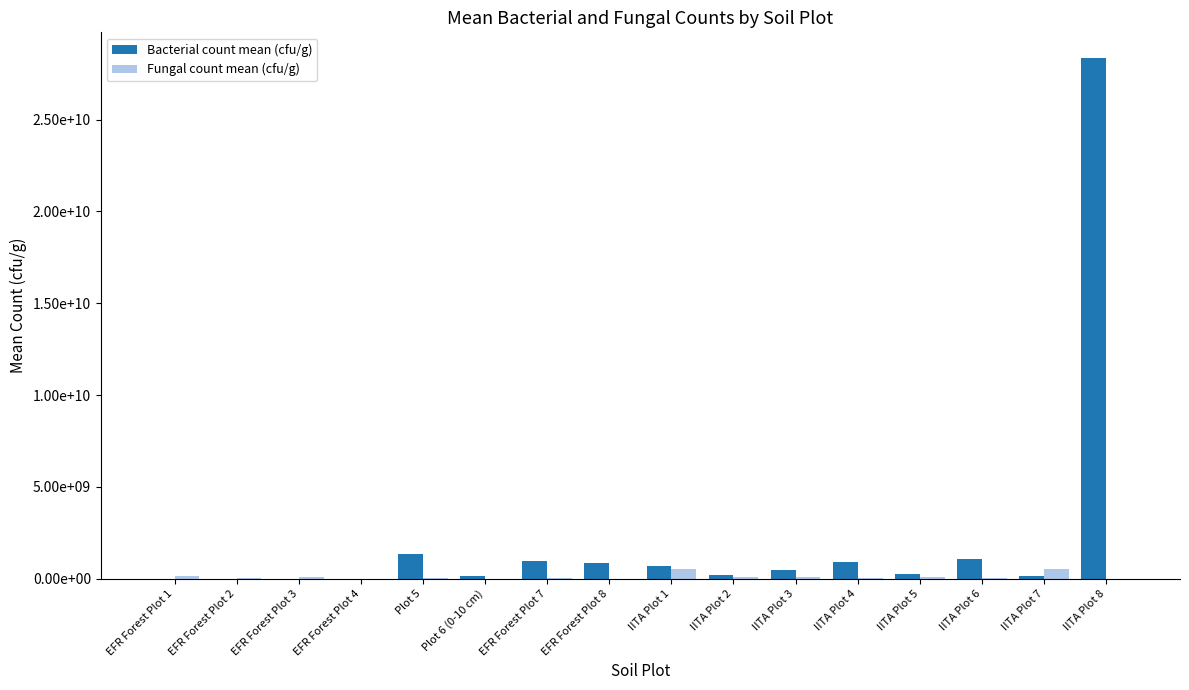

What are all the series names shown in the legend?

Bacterial count mean (cfu/g), Fungal count mean (cfu/g)